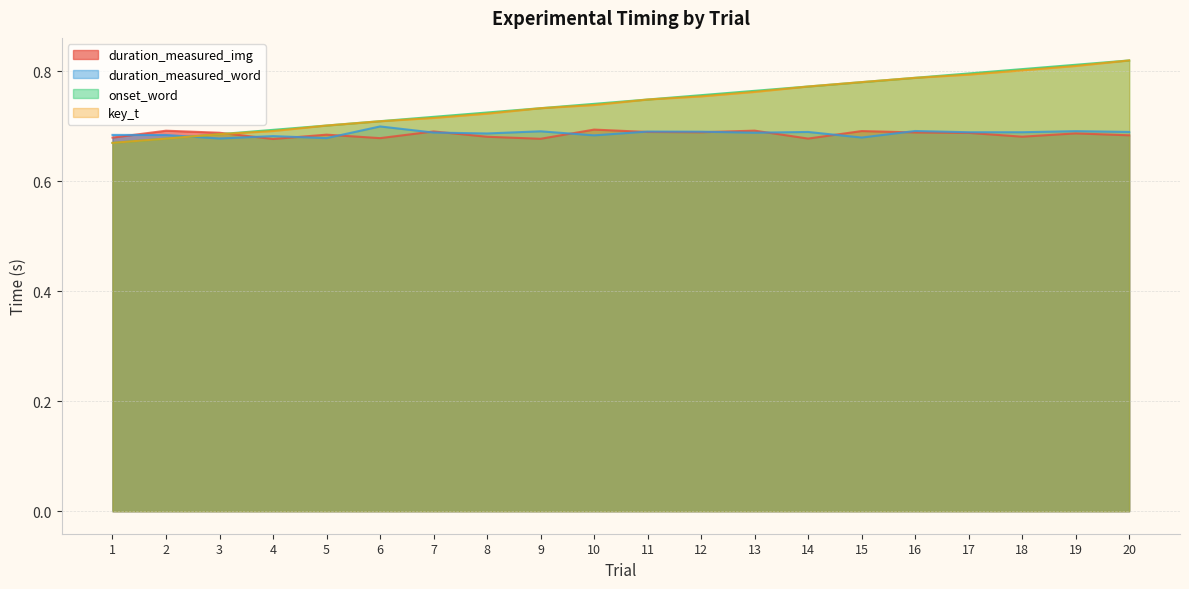

What is the approximate value of onset_word at 1?

0.7